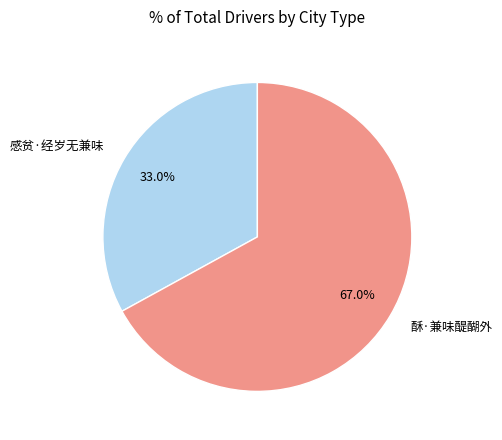

Is there any slice that represents more than half of the pie?

Yes